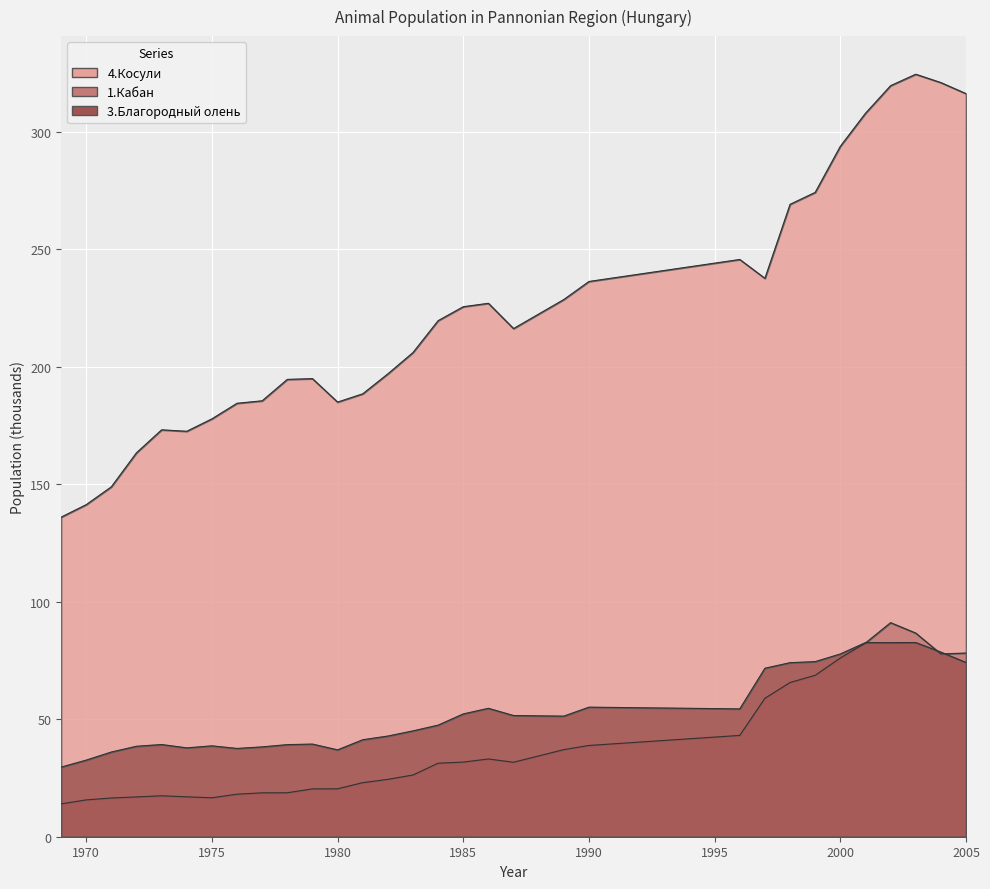

Between 2000 and 2001, which series saw the biggest shift?

4.Косули